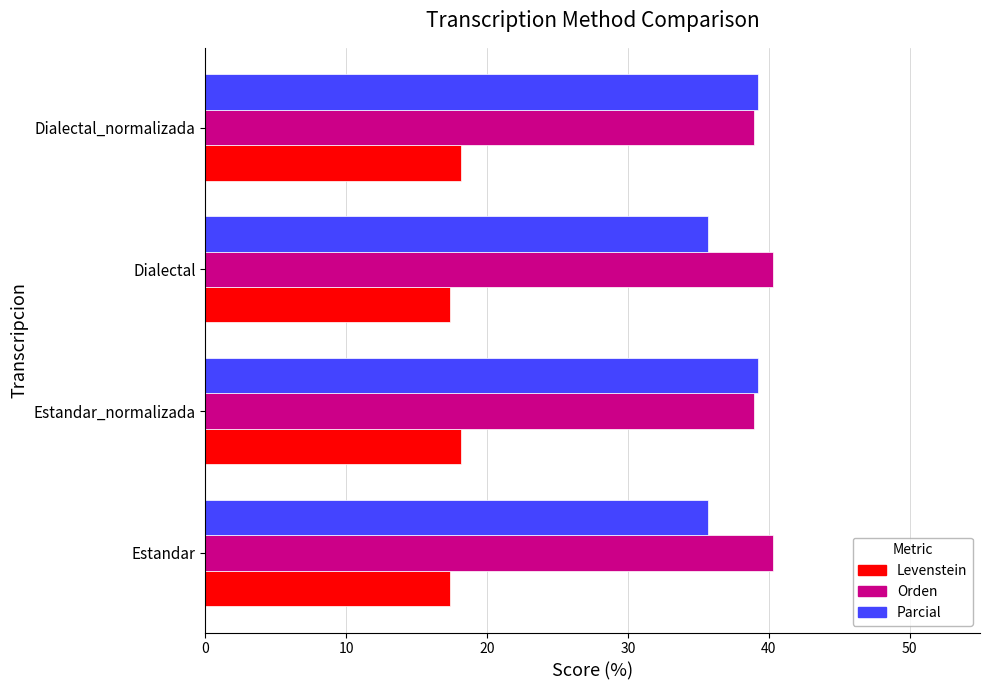

What are all the series names shown in the legend?

Levenstein, Orden, Parcial